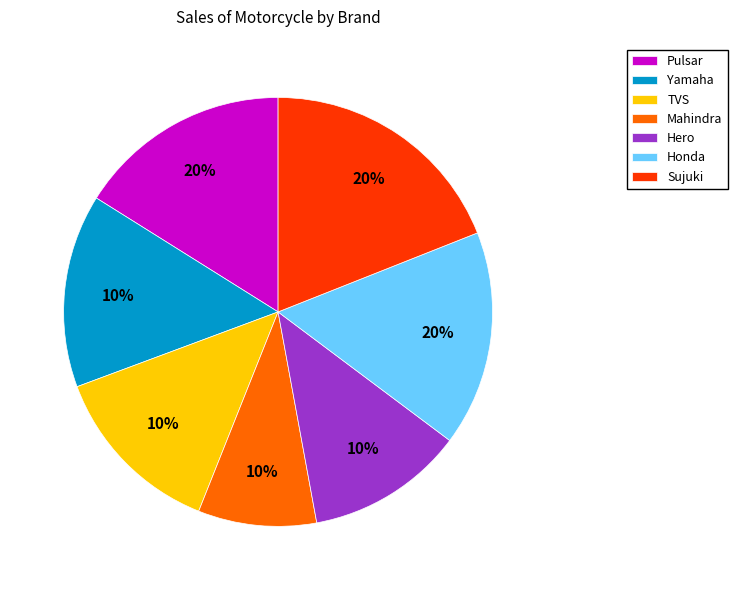

How many segments does this pie chart have?

7